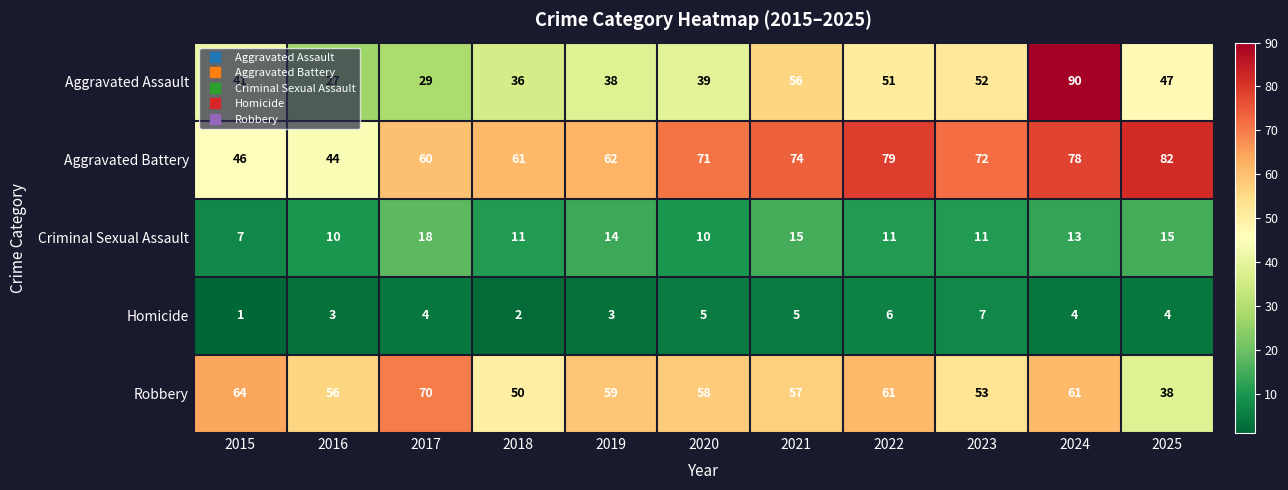

Which series changed the most between 2018 and 2025?

Aggravated Battery